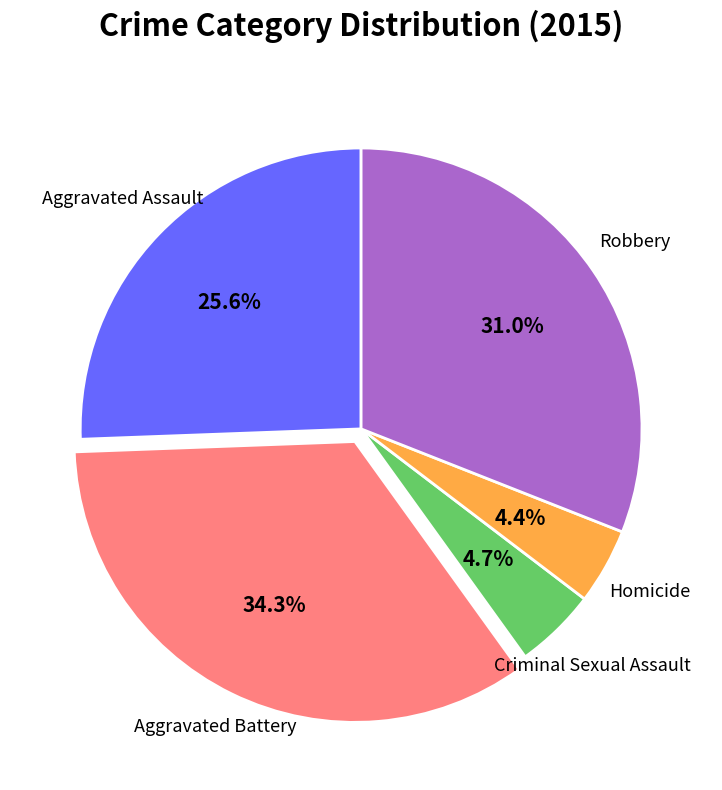

Is there any slice that represents more than half of the pie?

No